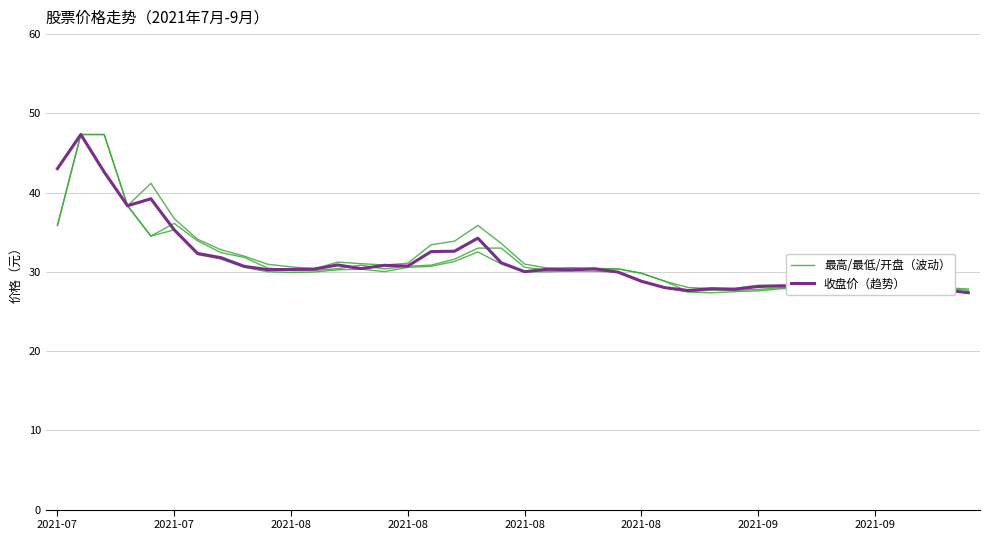

Count the number of categories in the chart.

40